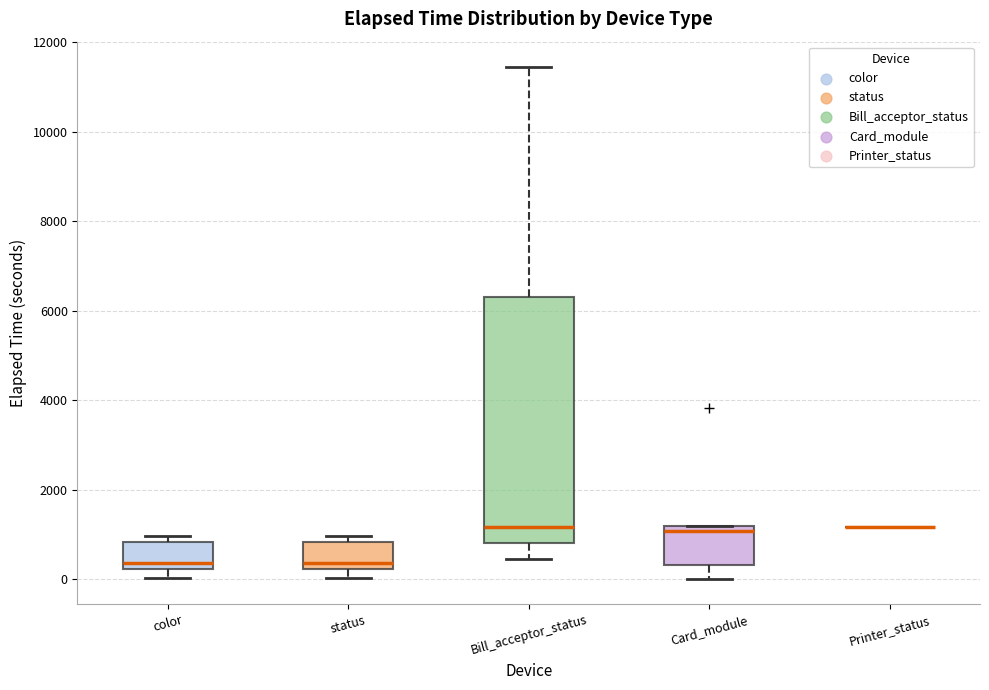

Which box is the tallest, from its lower edge to its upper edge?

Bill_acceptor_status